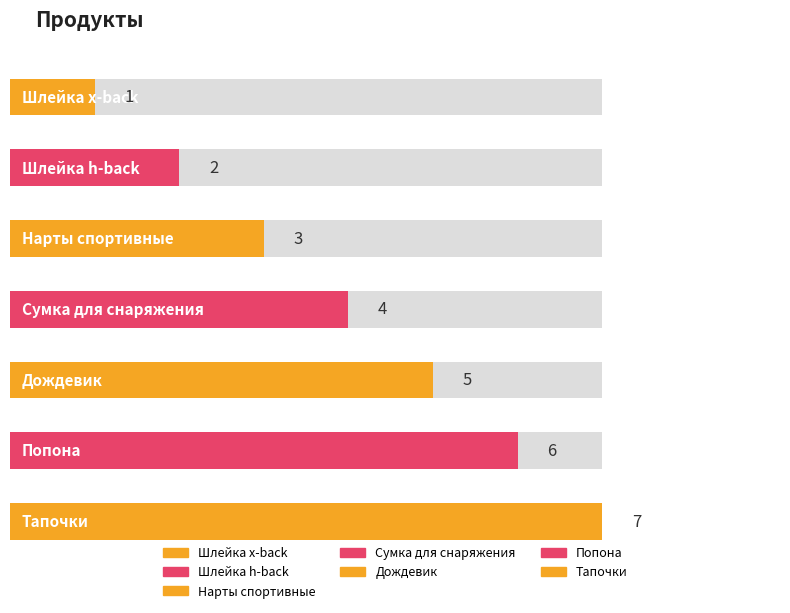

What is the difference between the second highest and minimum values?

5